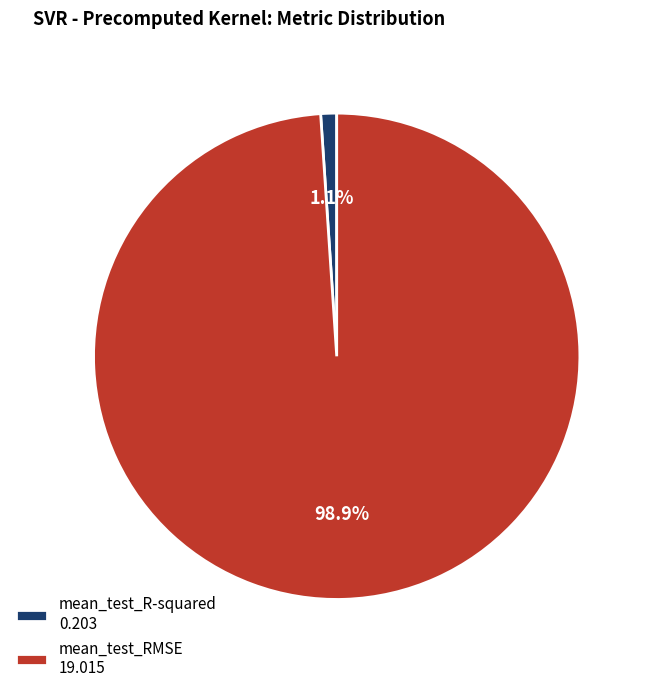

Which has a higher value, mean_test_R-squared or mean_test_RMSE?

mean_test_RMSE